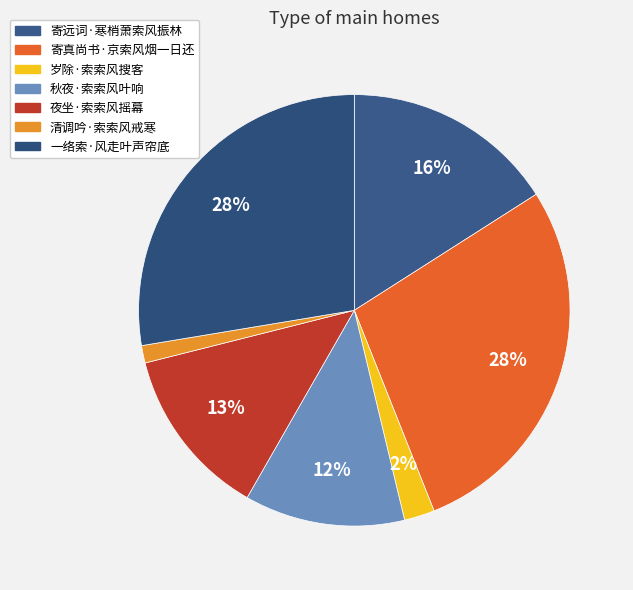

To the nearest percent, what portion does 寄真尚书·京索风烟一日还 represent?

28%